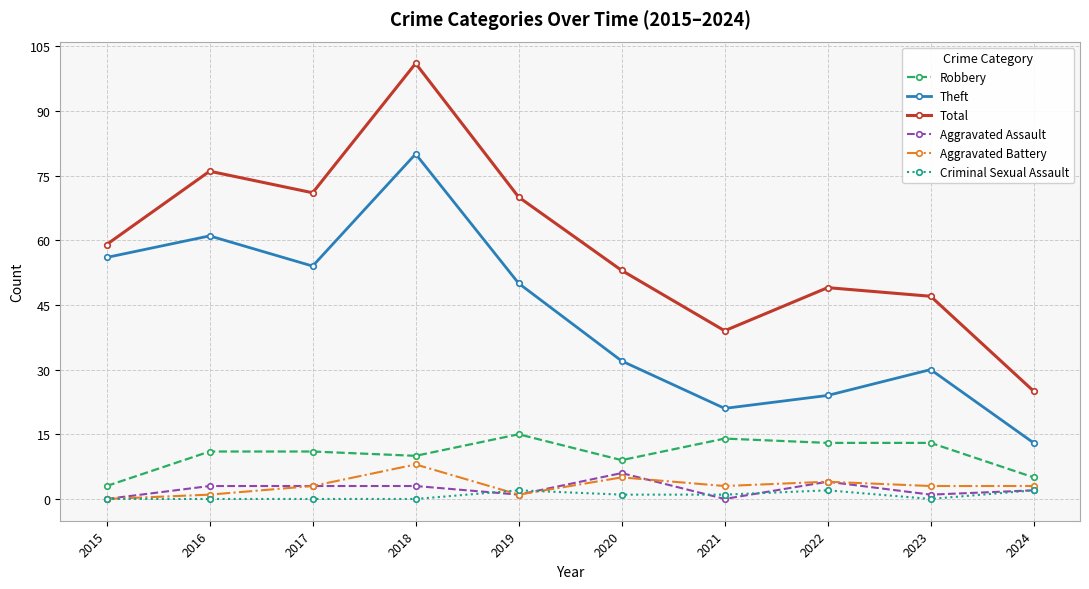

How many interior local peaks does the Theft series have?

3